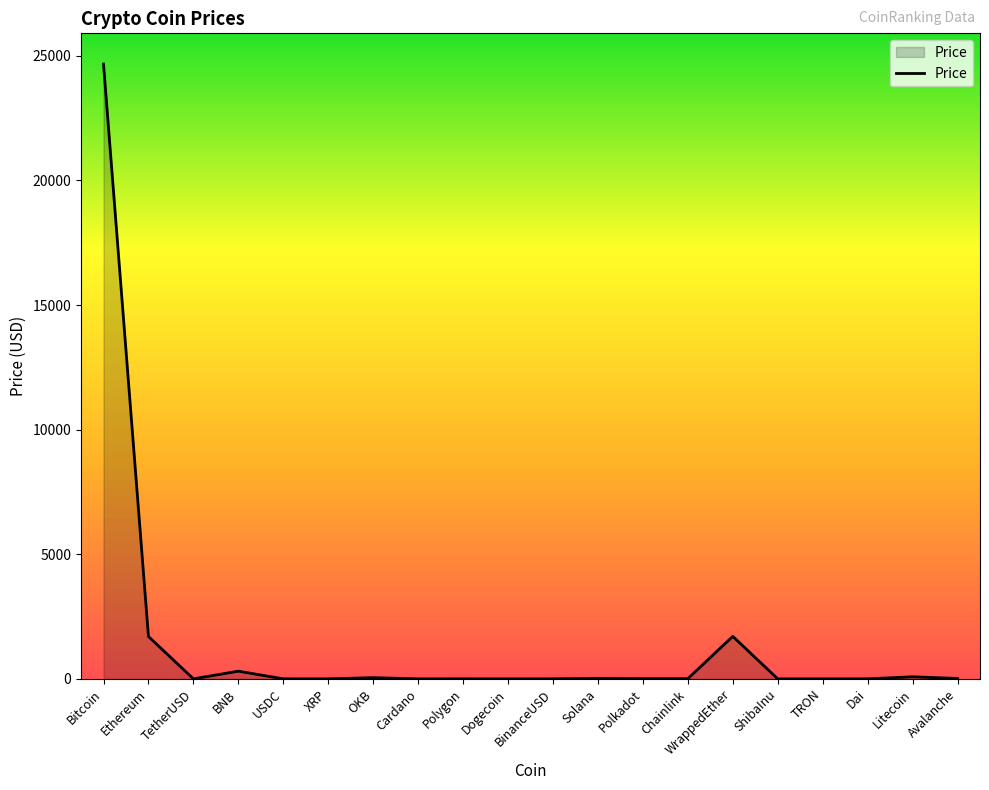

Which has a higher value, Bitcoin or Chainlink?

Bitcoin